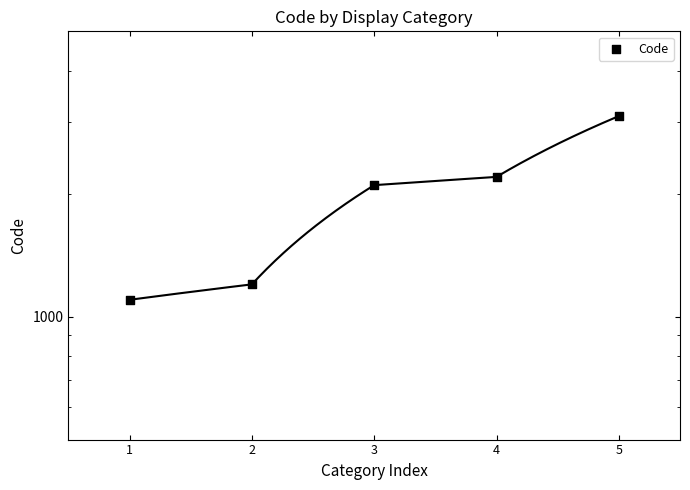

Approximately how many times larger is the value at 3 compared to 1?

1.9